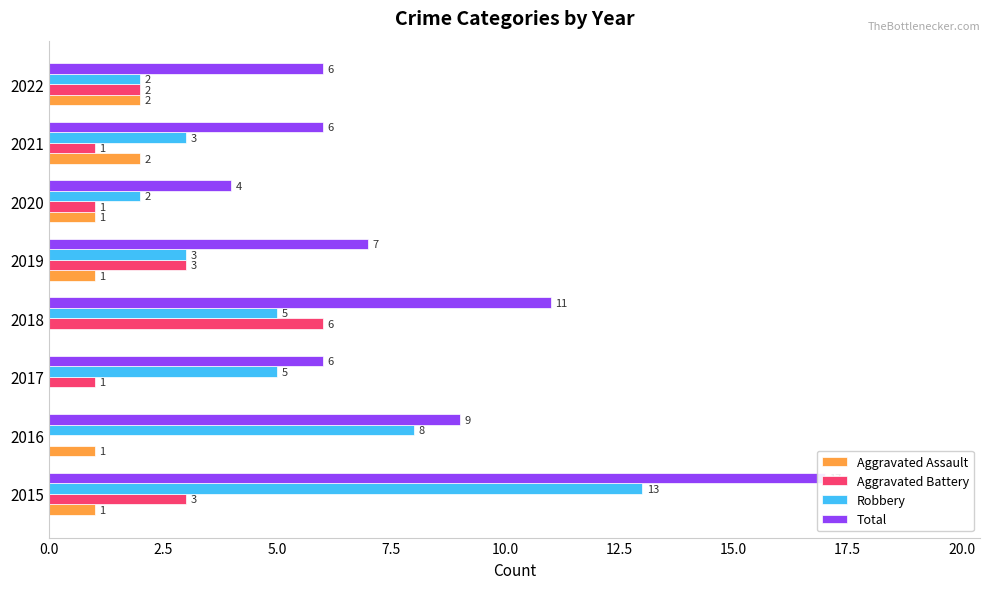

Is it true that Total equals 3 at 2018?

False